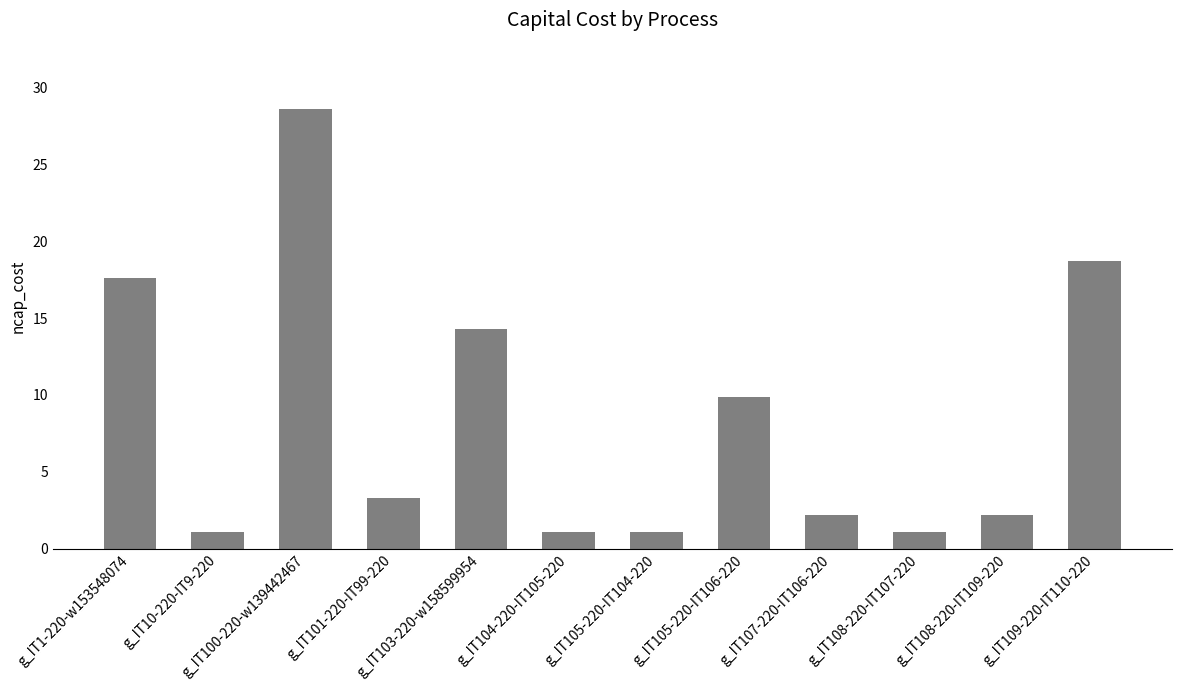

What is the maximum value shown in the chart?

28.6